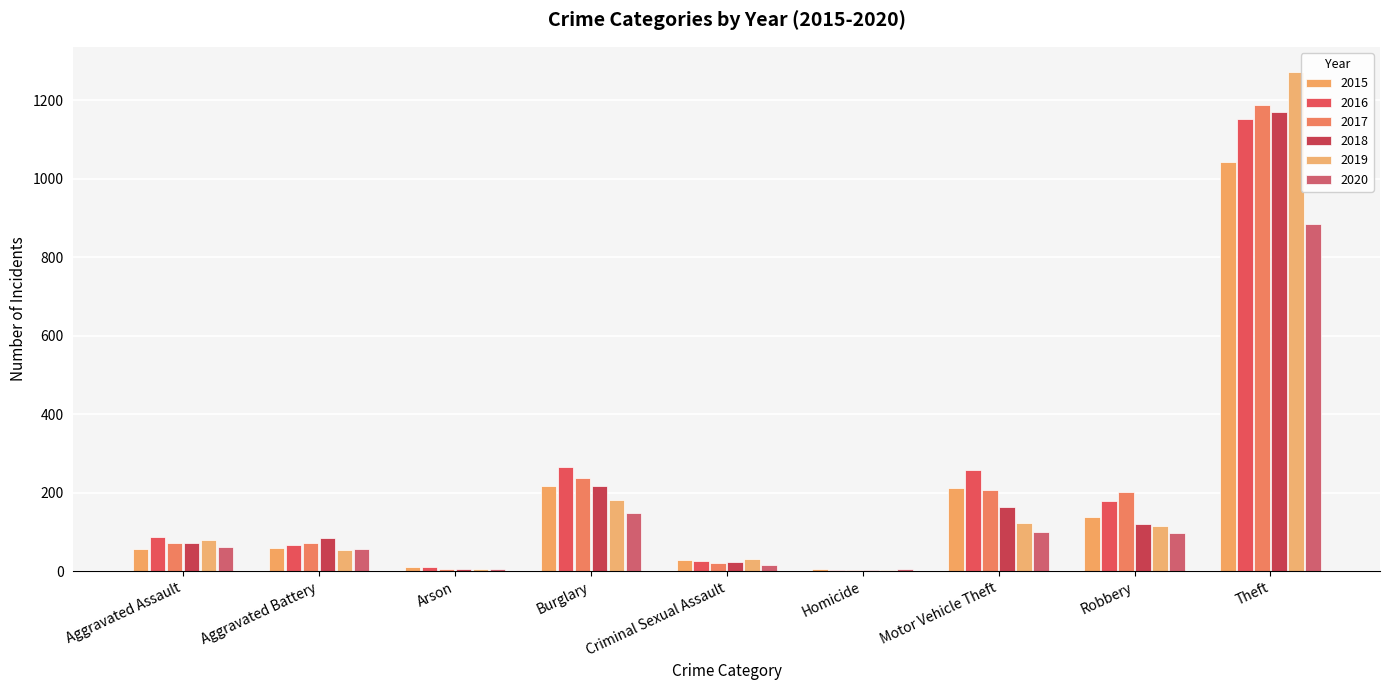

The value of 2017 at Homicide is 4. True or false?

True